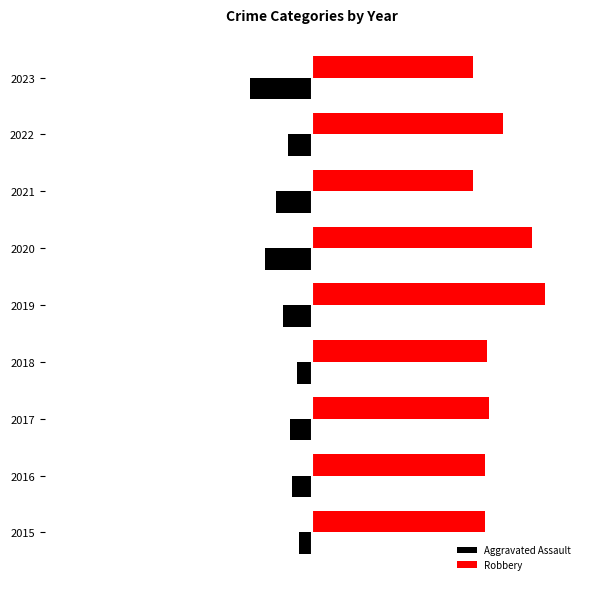

What is the maximum value shown in the chart?

104